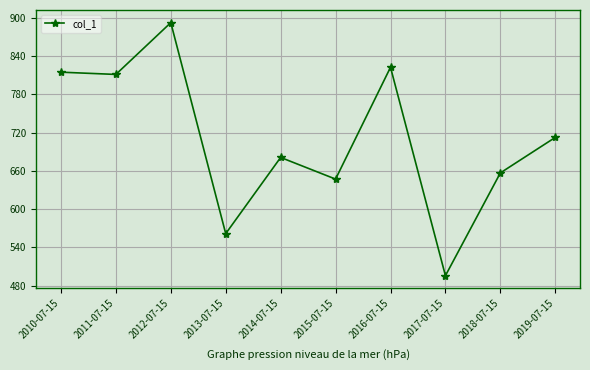

How many points are lower than both their immediate neighbors (excluding endpoints)?

4